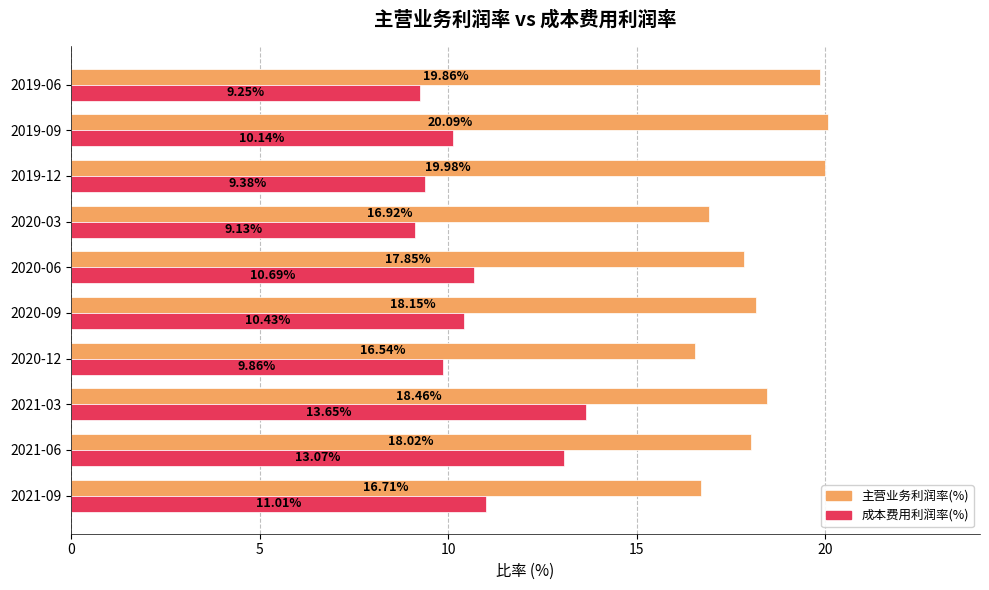

What is the difference between the maximum and minimum values in the 成本费用利润率(%) series?

4.5